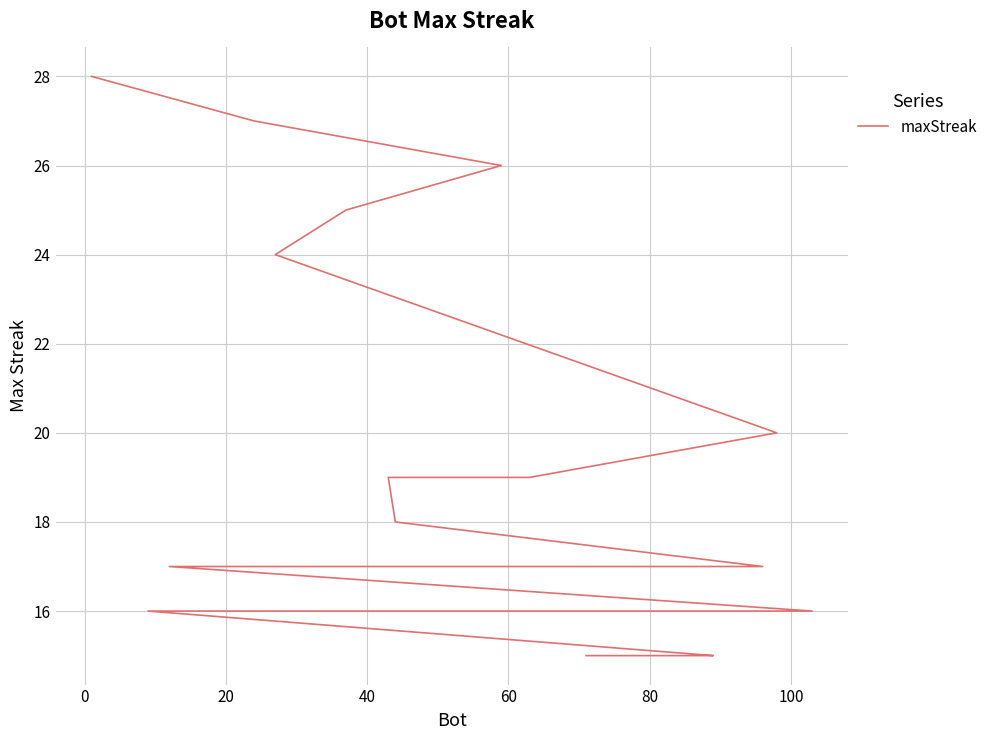

Is it true that the value at 40 is 25?

True